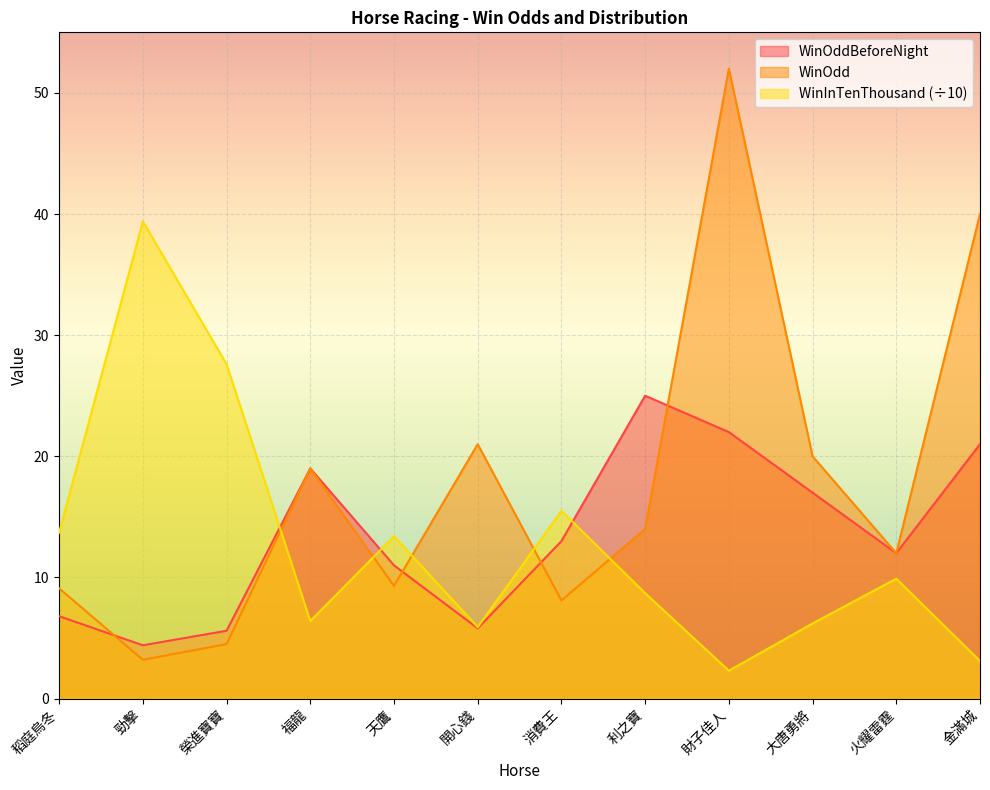

How many lines are shown in the chart?

3